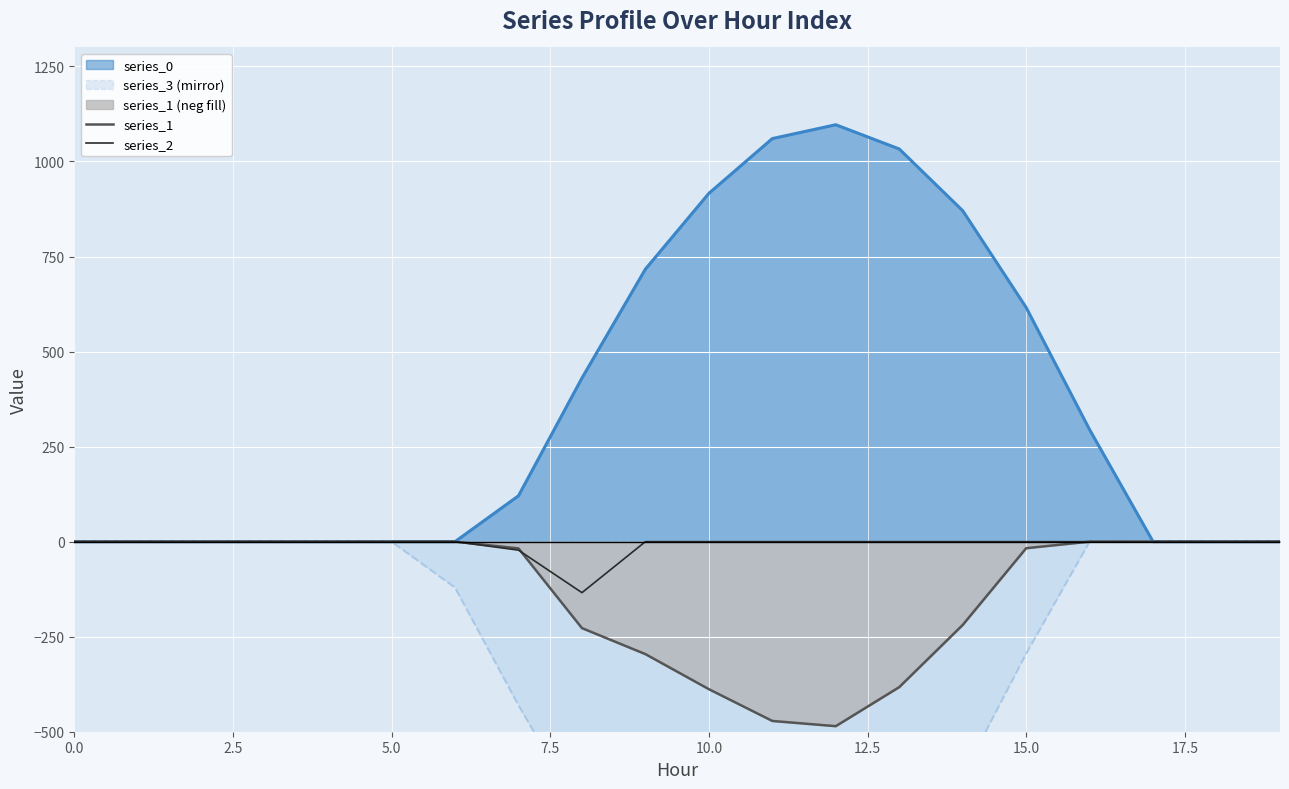

How many values in series_1 are below zero?

9